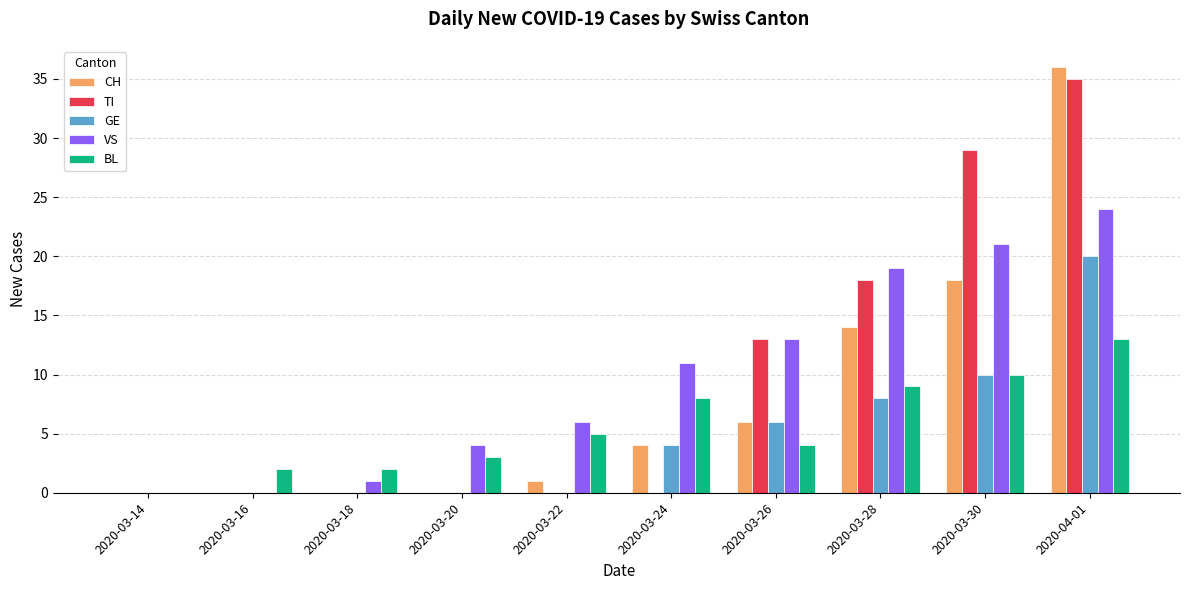

True or false: TI has a value of 11 at 2020-03-30.

False